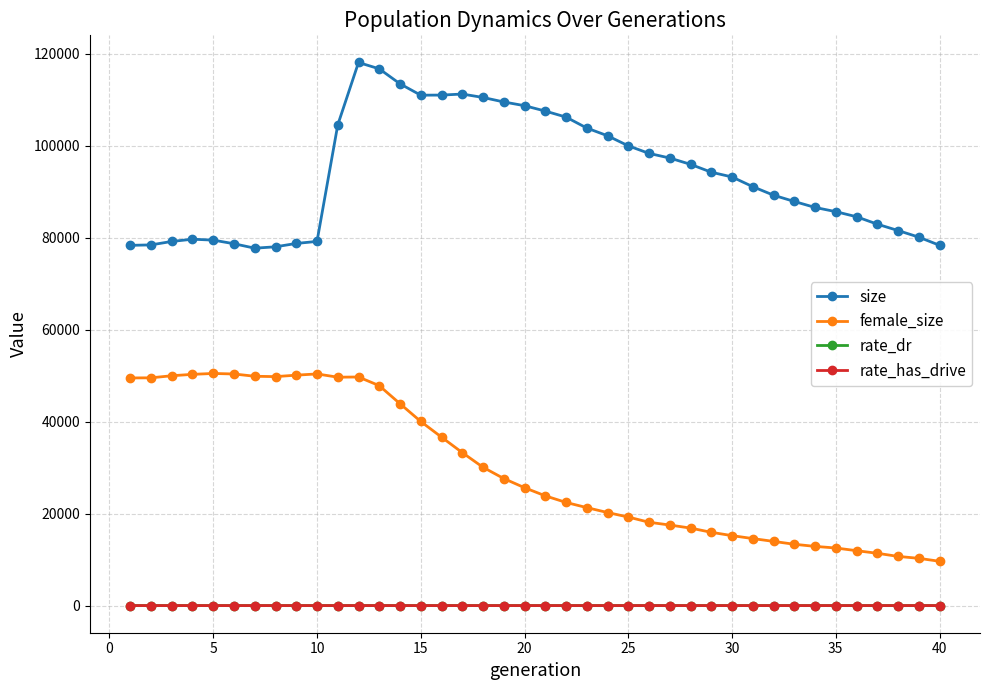

What is the value of the size point at the 35th from the left?

85683.0